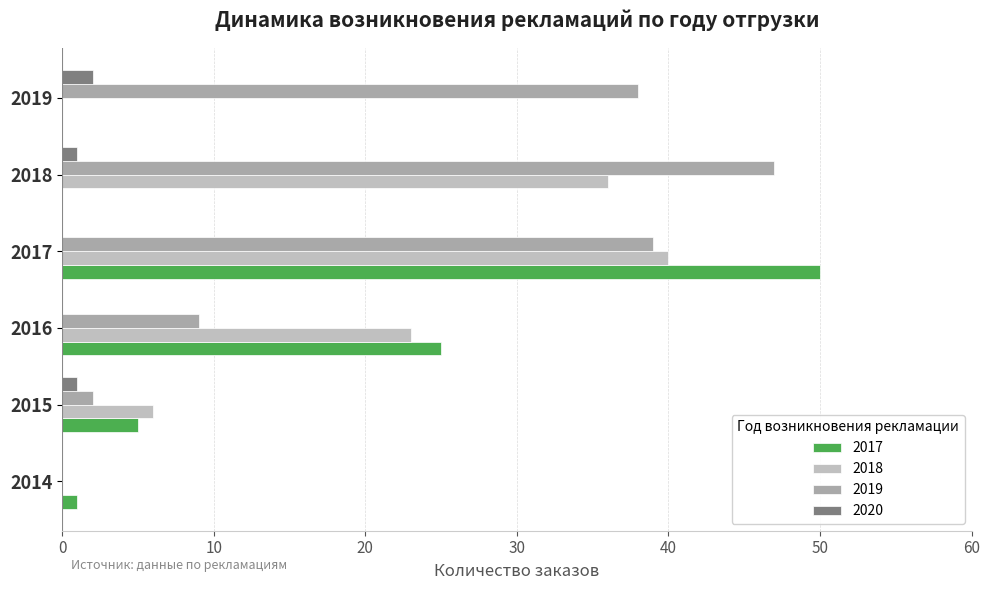

Between 2016 and 2019, which is larger?

2016